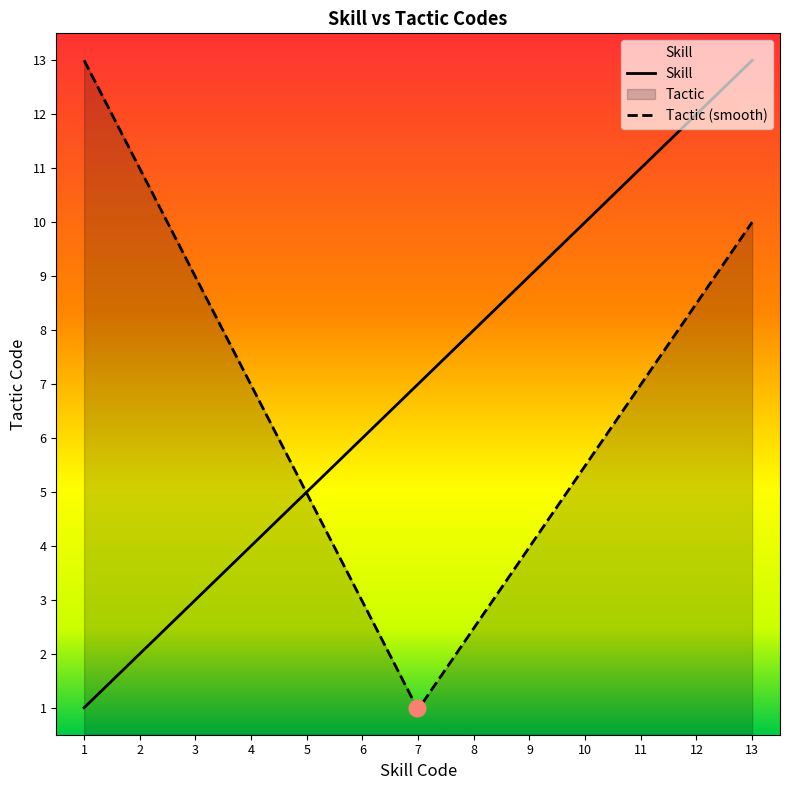

What is the maximum value for Skill?

13